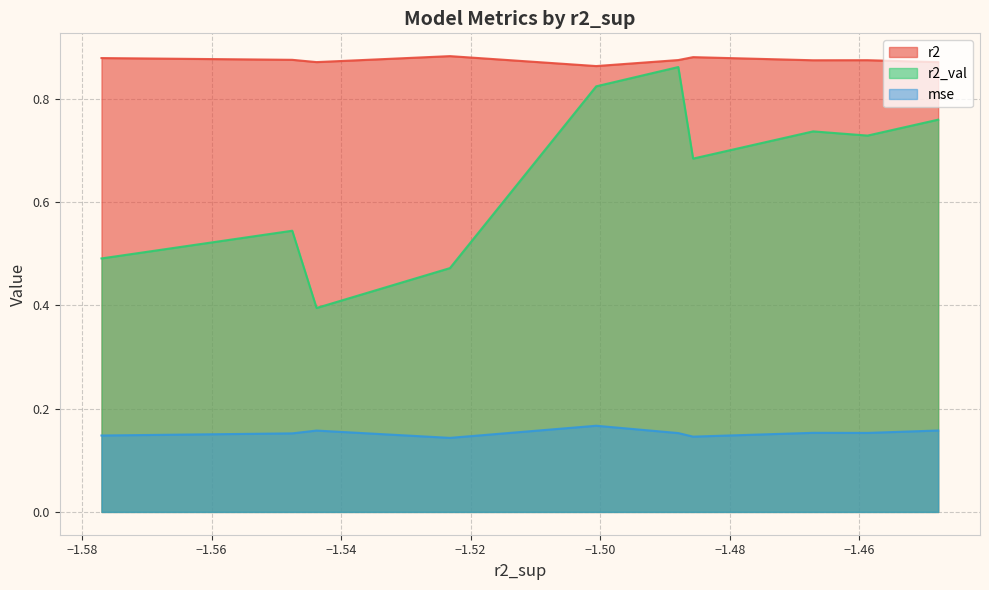

True or false: mse and r2_val cross at least once.

False